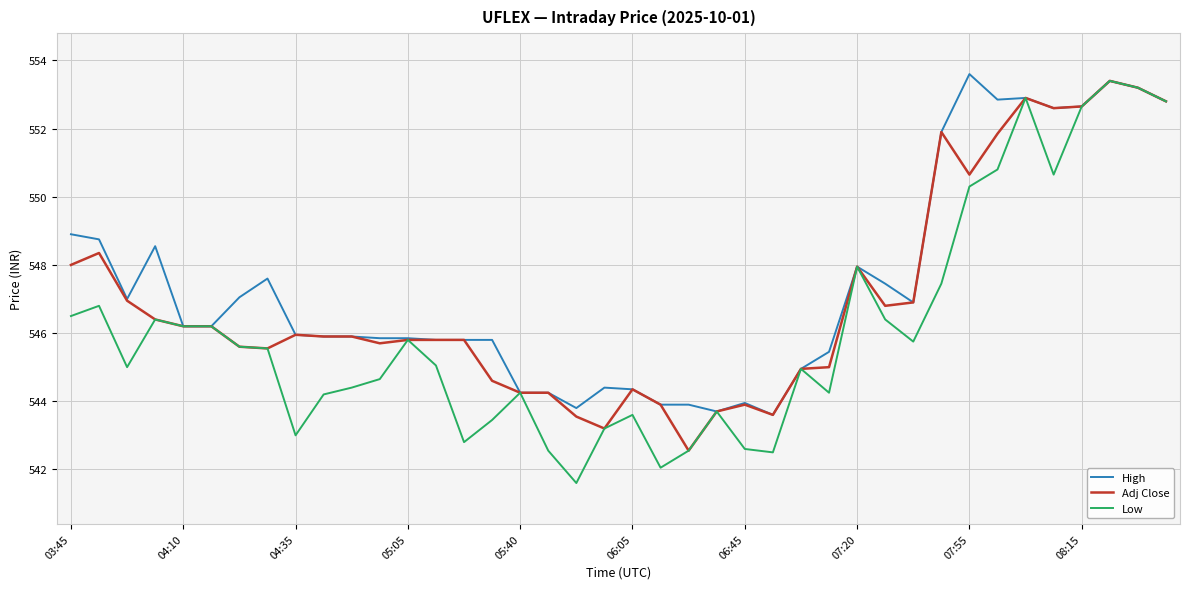

Rank the series by their average value, from lowest to highest.

Low, Adj Close, High